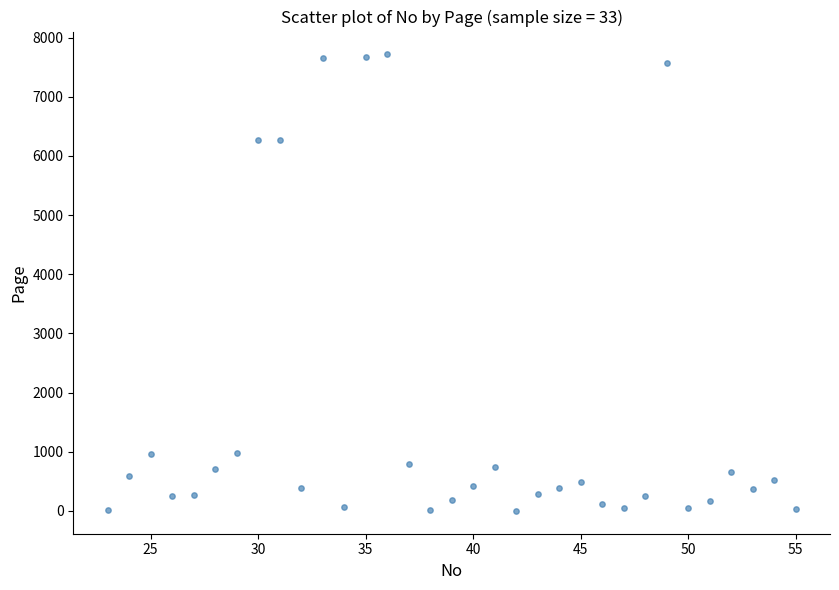

What is the range of X values (max minus min)?

32